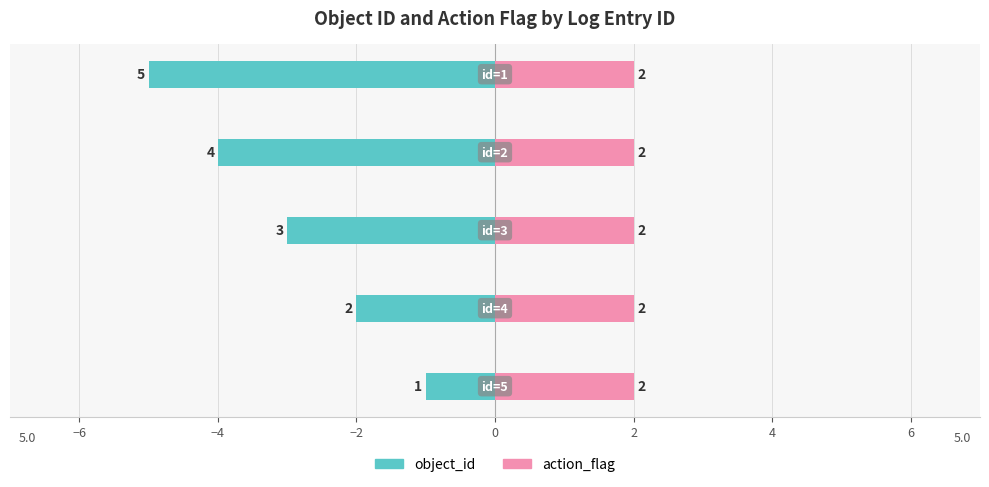

Are the bars horizontal?

Yes